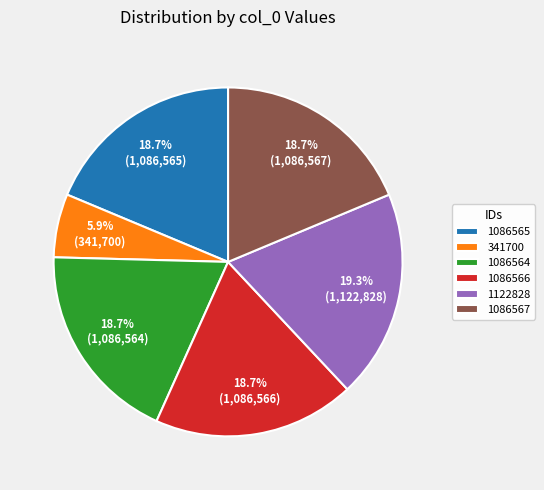

To the nearest percent, what portion does 1086564 represent?

19%